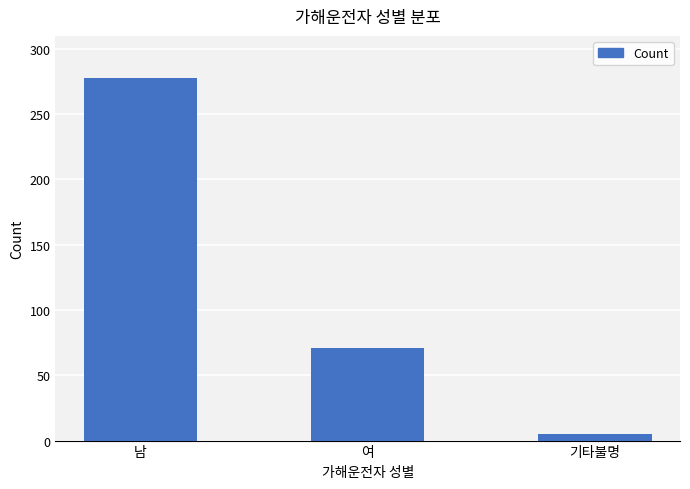

What is the smallest value displayed?

5